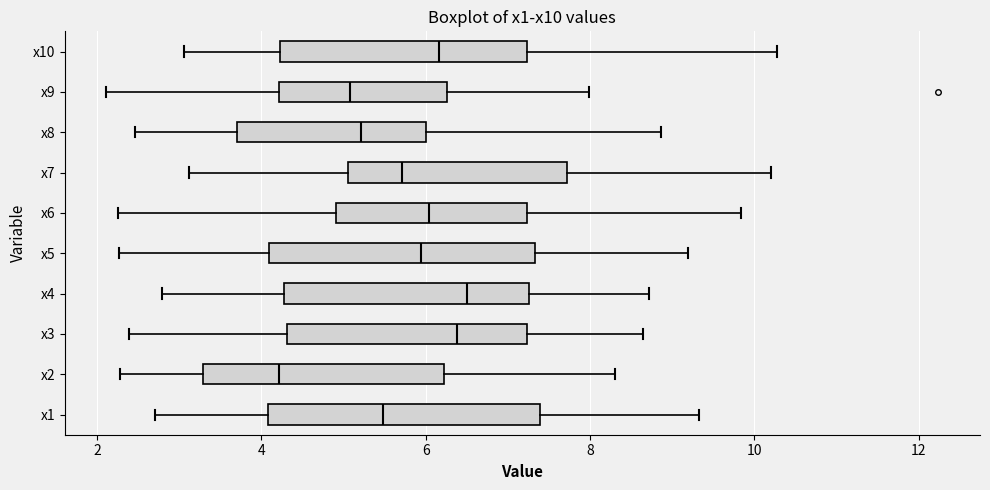

Reading bottom to top, transcribe this box plot: for each box, give where its median line is, the range the box spans, and where its two whiskers end, as read against the x-axis. The values are not printed on the chart, so give them approximately, as read against the axis.

x1: median 5.4, box 4.0 to 7.4, whiskers 2.8 to 9.4
x2: median 4.2, box 3.2 to 6.2, whiskers 2.2 to 8.4
x3: median 6.4, box 4.4 to 7.2, whiskers 2.4 to 8.6
x4: median 6.4, box 4.2 to 7.2, whiskers 2.8 to 8.8
x5: median 6.0, box 4.0 to 7.4, whiskers 2.2 to 9.2
x6: median 6.0, box 5.0 to 7.2, whiskers 2.2 to 9.8
x7: median 5.8, box 5.0 to 7.8, whiskers 3.2 to 10.2
x8: median 5.2, box 3.8 to 6.0, whiskers 2.4 to 8.8
x9: median 5.0, box 4.2 to 6.2, whiskers 2.2 to 8.0
x10: median 6.2, box 4.2 to 7.2, whiskers 3.0 to 10.2